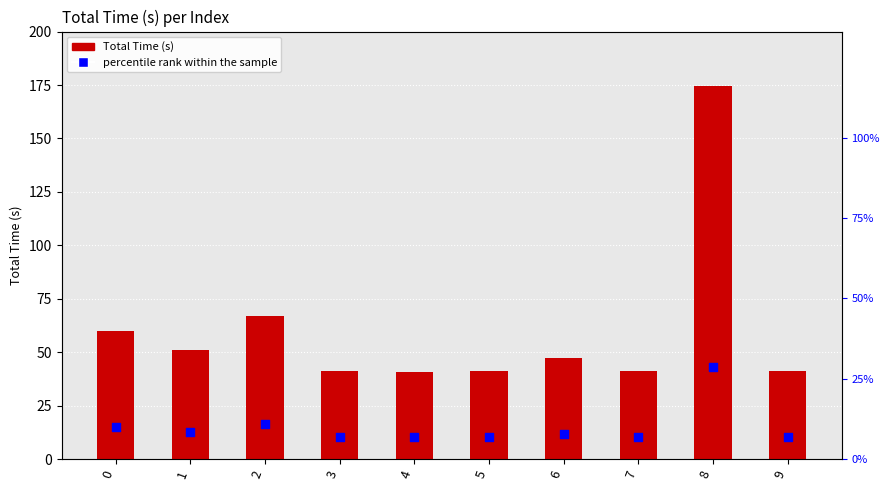

Which series has the largest Y range (max minus min)?

Total Time (s)